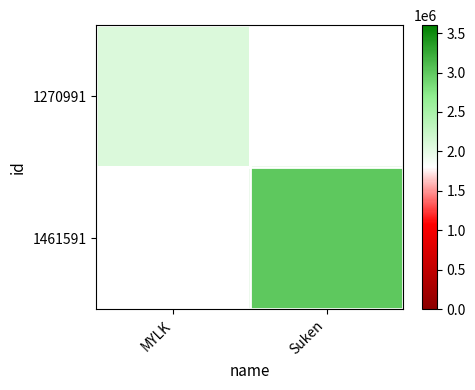

What is the approximate value of 1461591 at Suken?

2998735.0